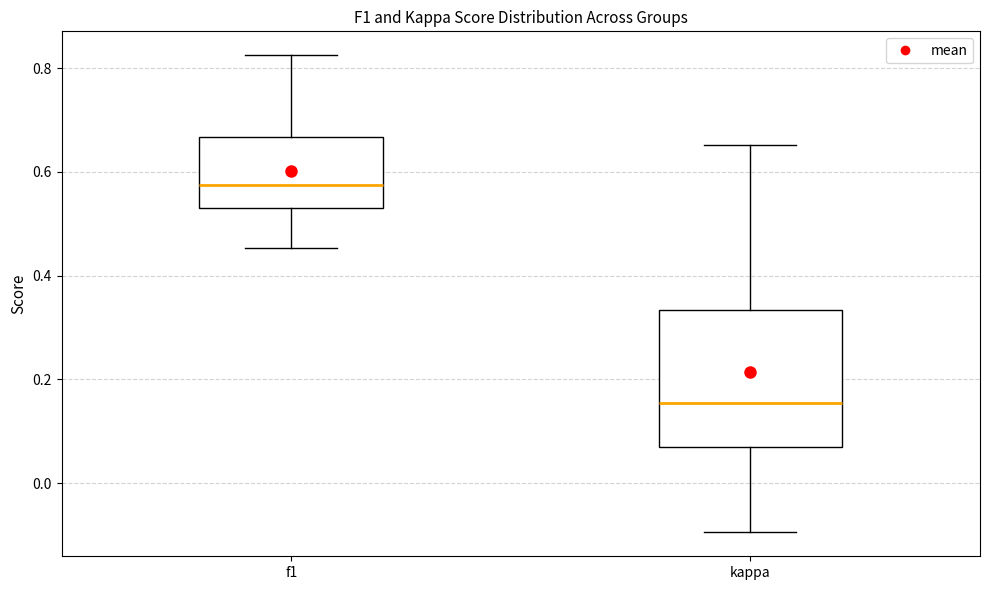

Where does the median line of the box for kappa sit on the y-axis? The values are not printed on the chart, so give them approximately, as read against the axis.

0.16